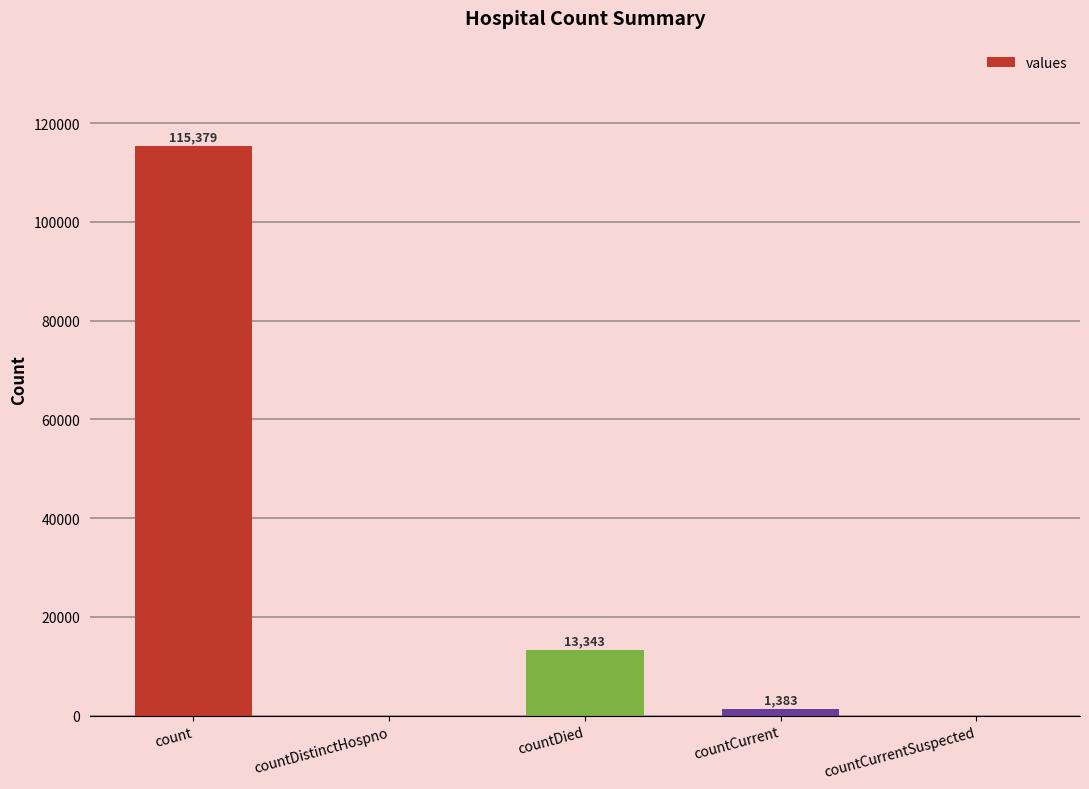

What is the sum of the values at countCurrentSuspected and count?

115379